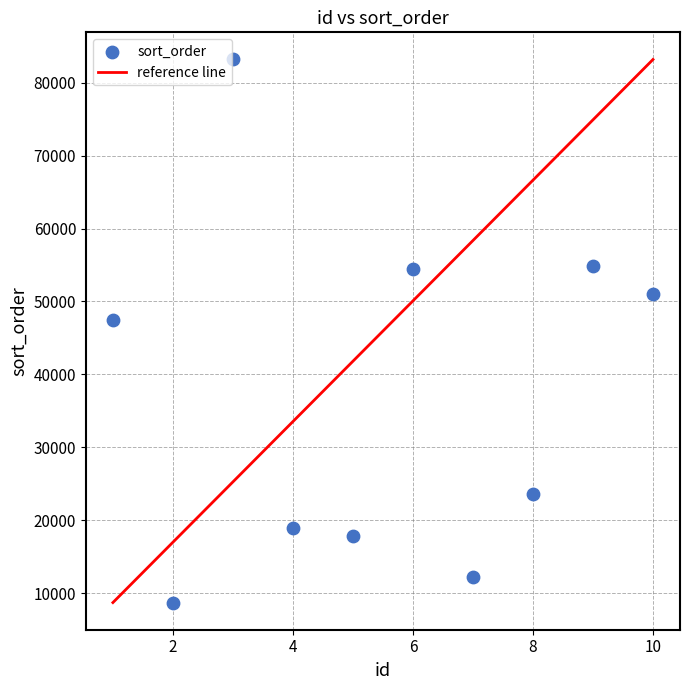

What is the range of Y values (max minus min)?

74416